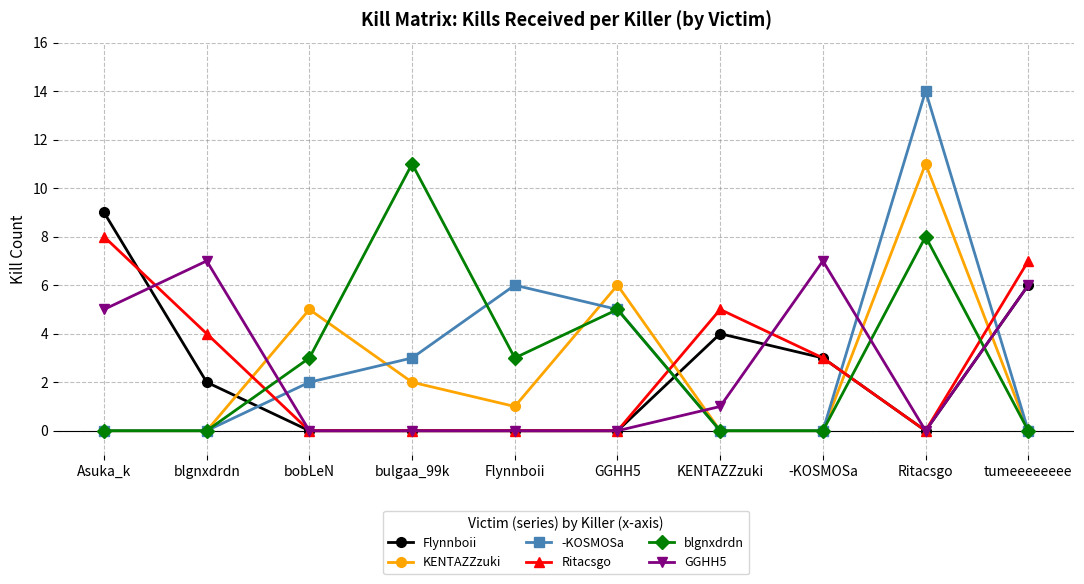

What is the label of the 7th point from the right?

bulgaa_99k